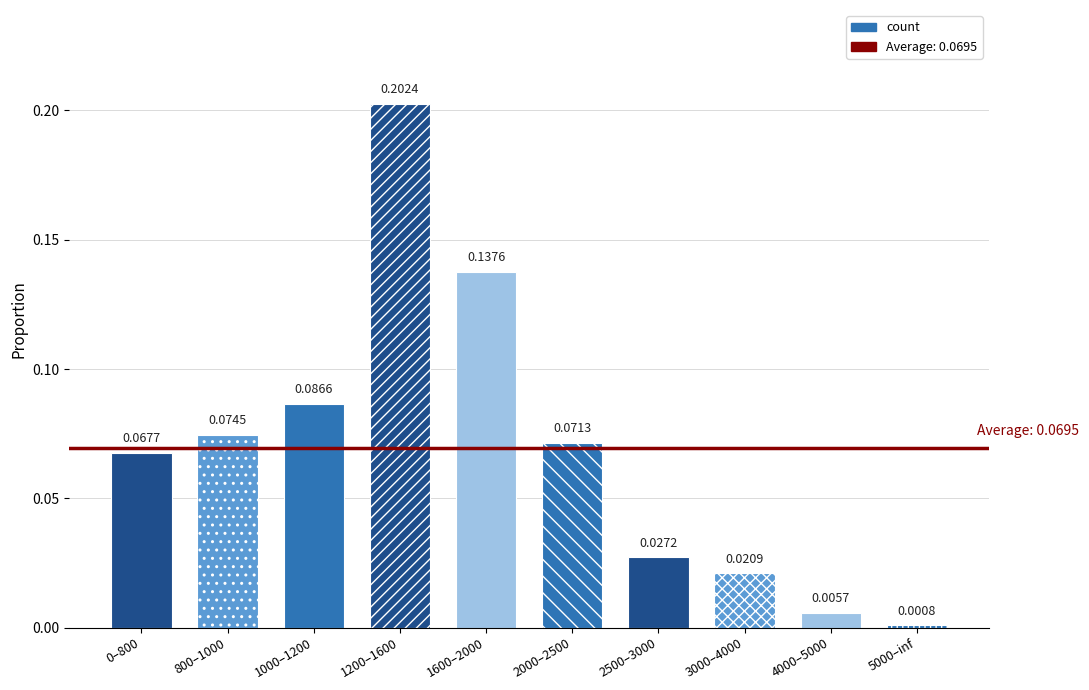

Does the chart contain stacked bars?

No